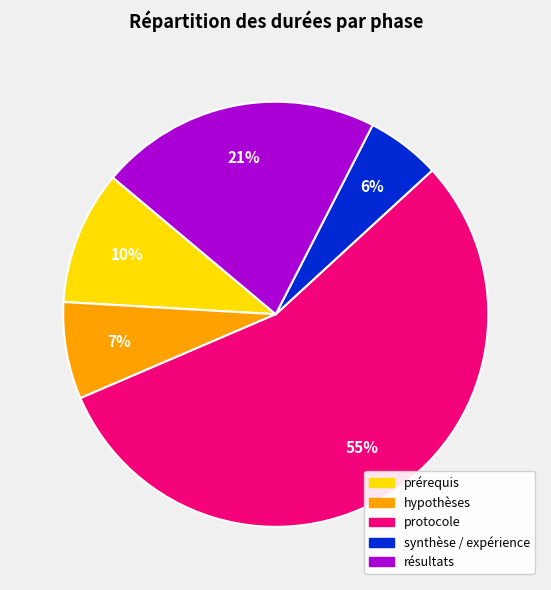

To the nearest percent, what is the average slice percentage?

20%